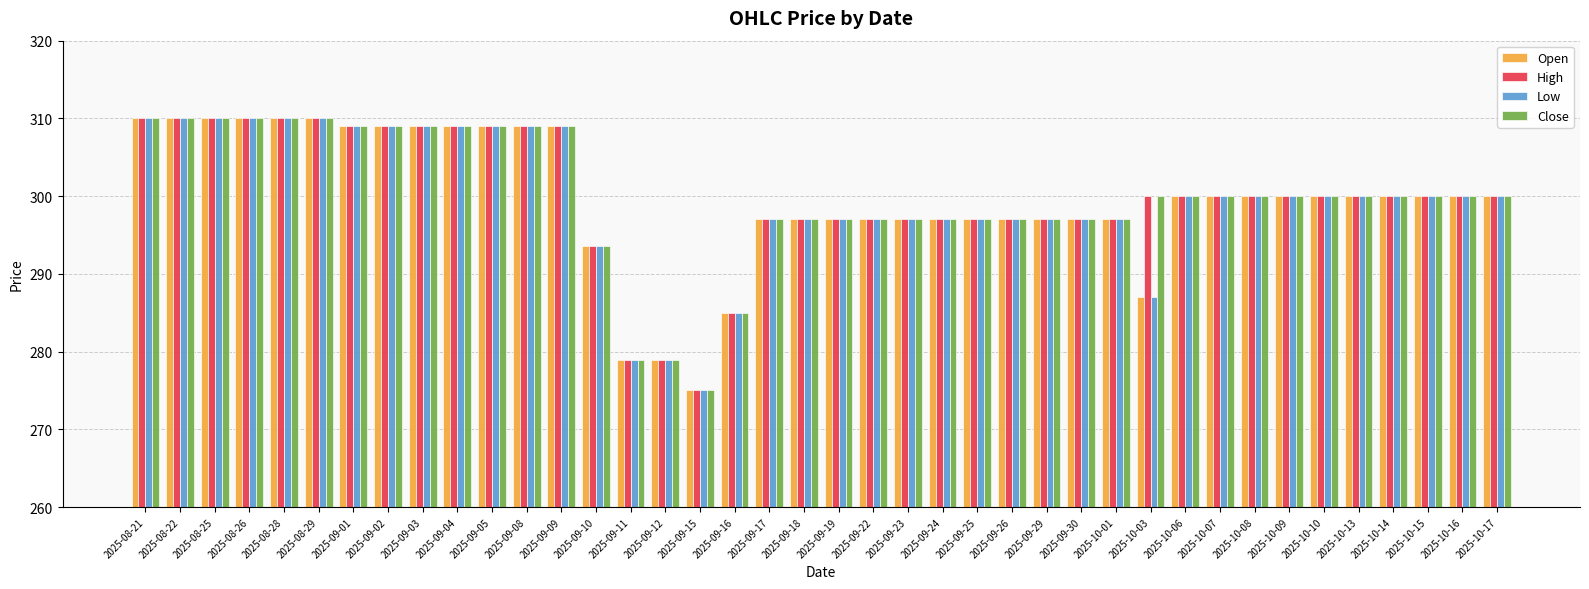

Which category has the lowest value across all series?

2025-09-15